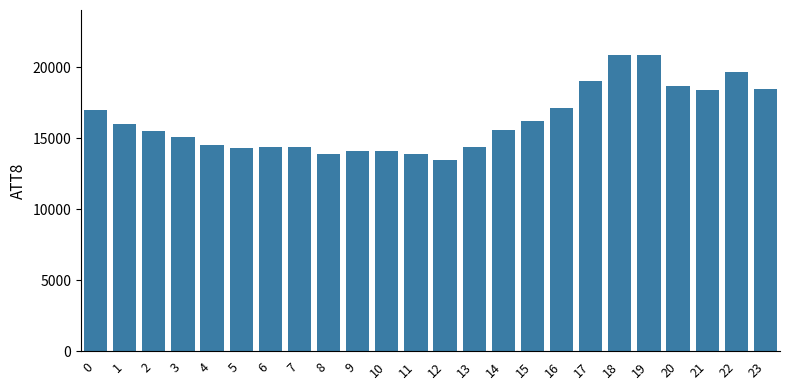

Are the bars grouped side by side (vs. stacked)?

No